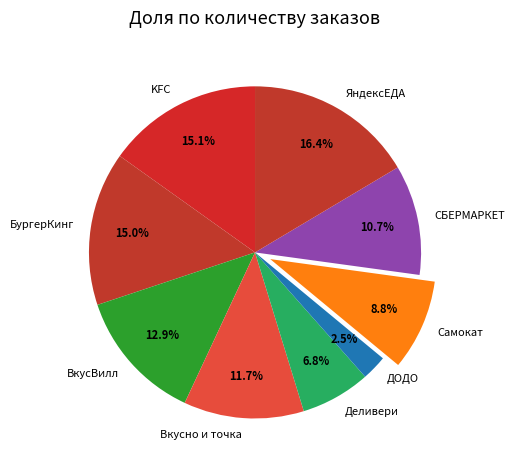

Combined, do ДОДО and БургерКинг account for over 50%?

No